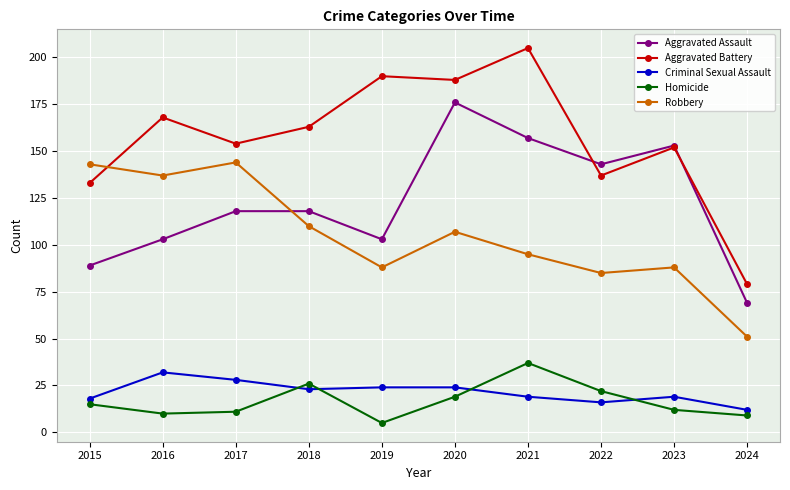

What is the spread (max minus min) of values at 2018?

140